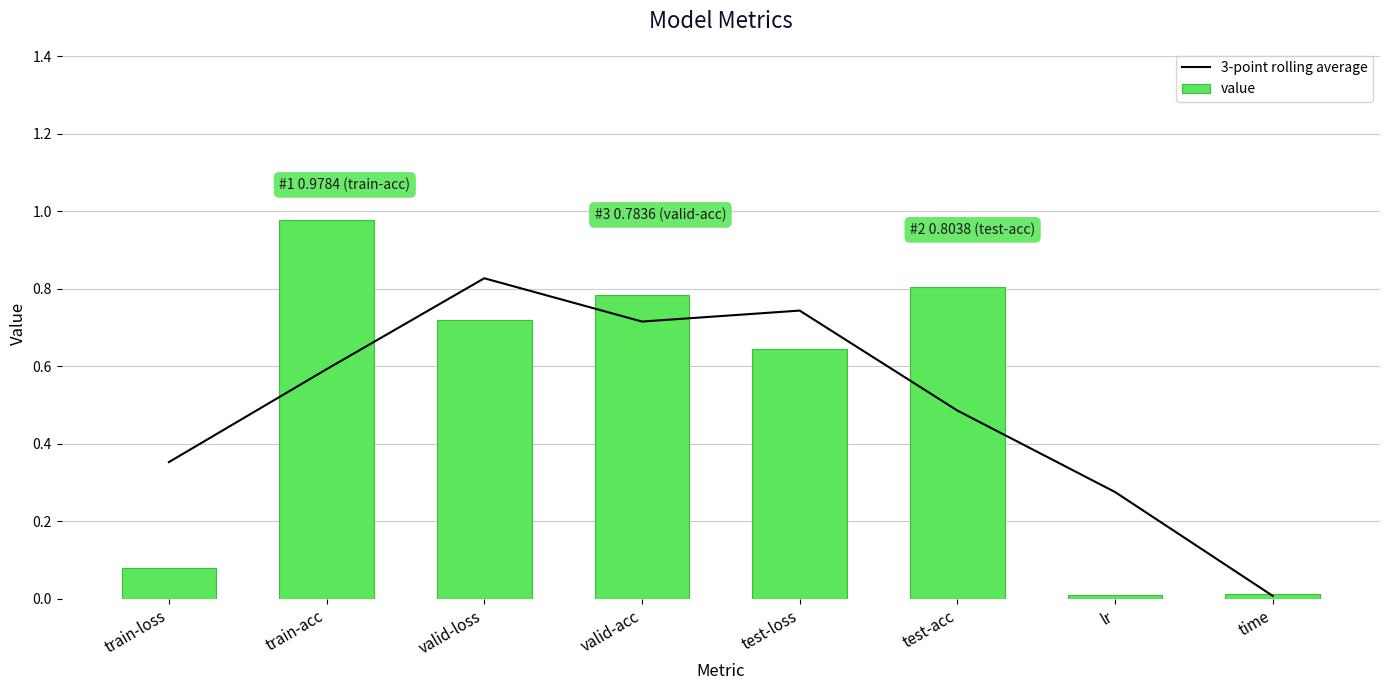

How many distinct data groups are displayed?

2